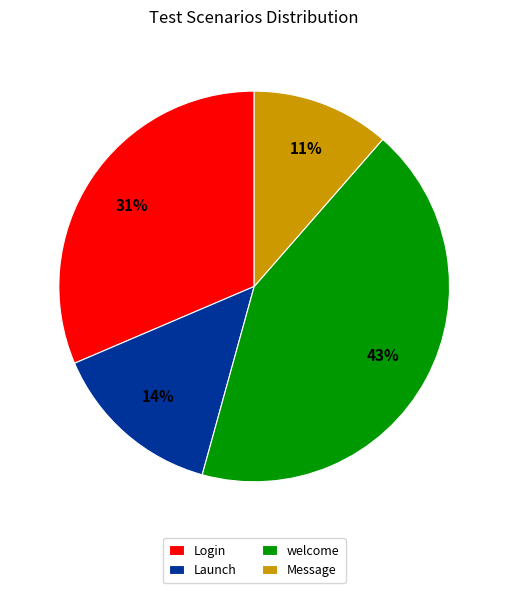

Combined, do Login and welcome account for over 50%?

Yes